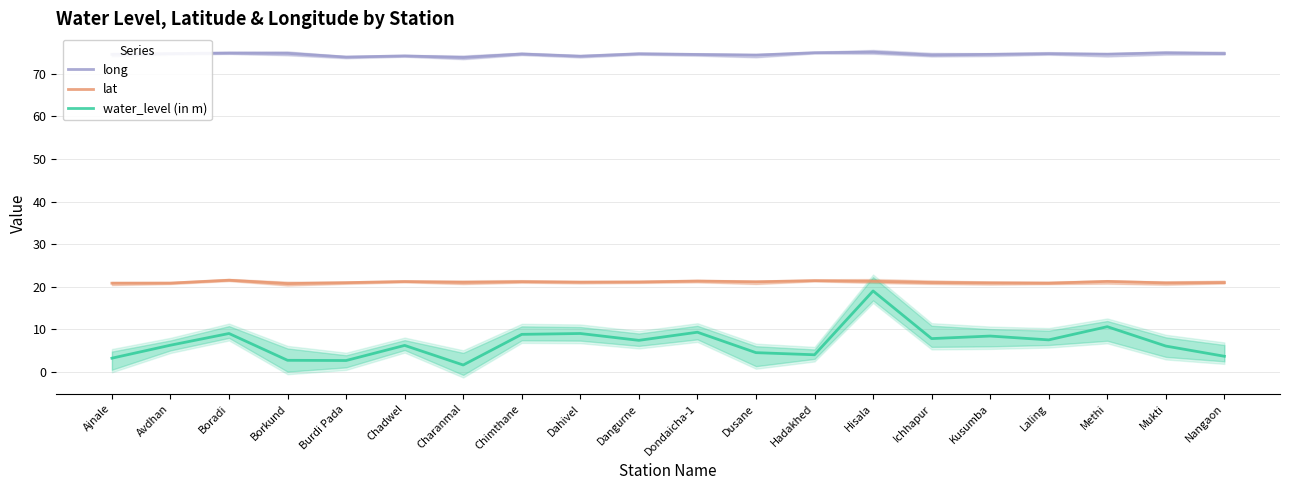

What are all the series names shown in the legend?

long, lat, water_level (in m)